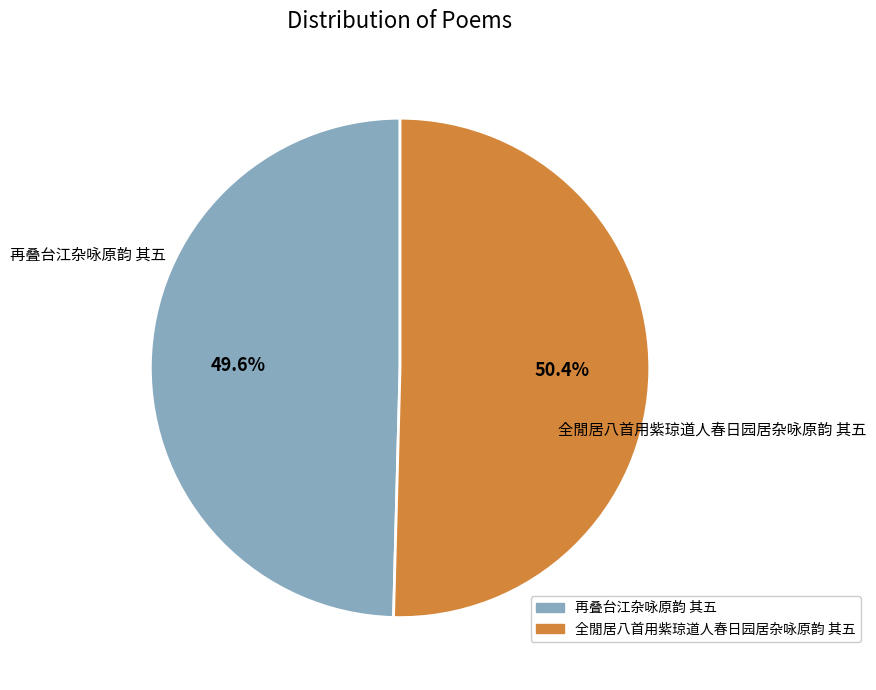

How many segments does this pie chart have?

2